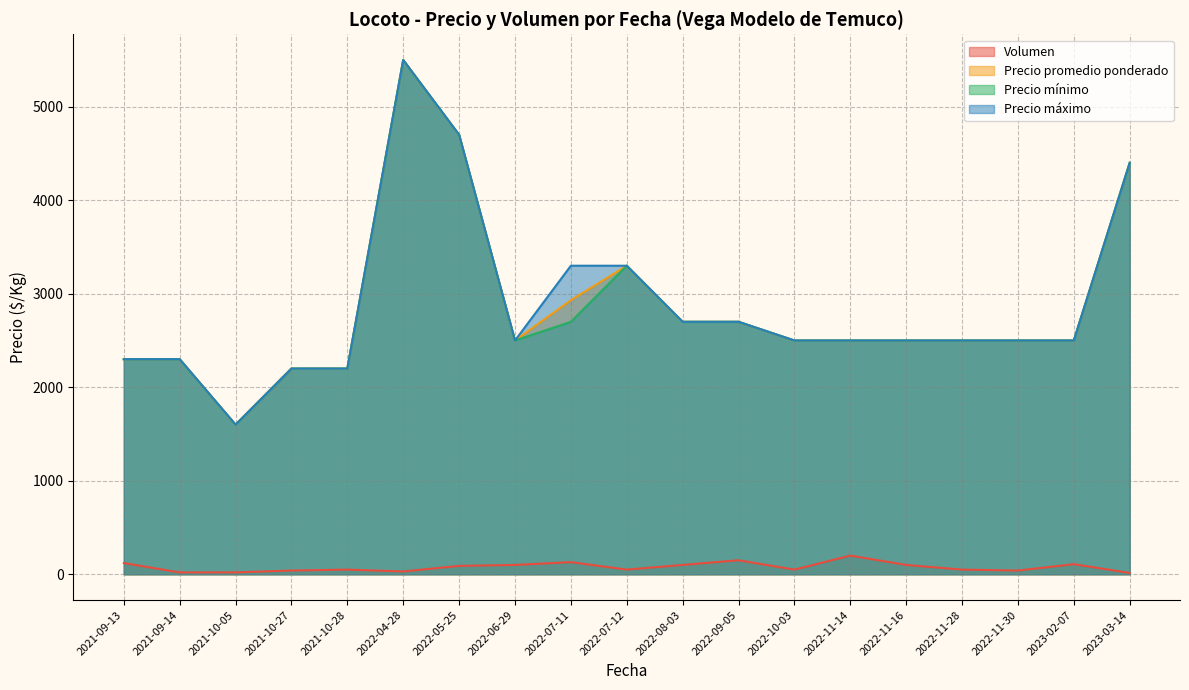

How many lines are shown in the chart?

4